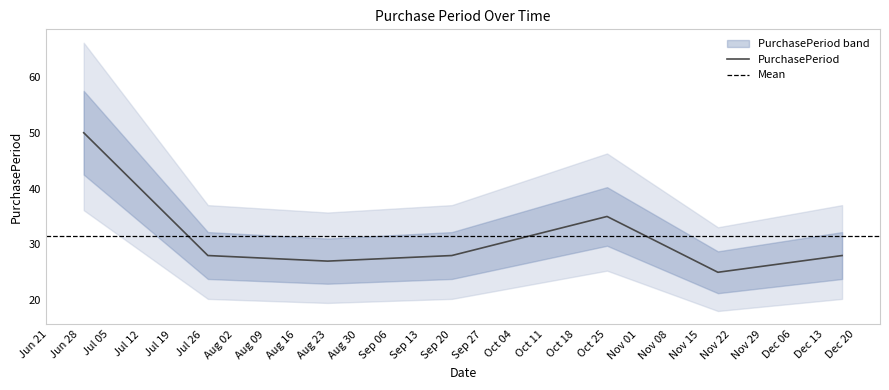

How many lines are shown in the chart?

1